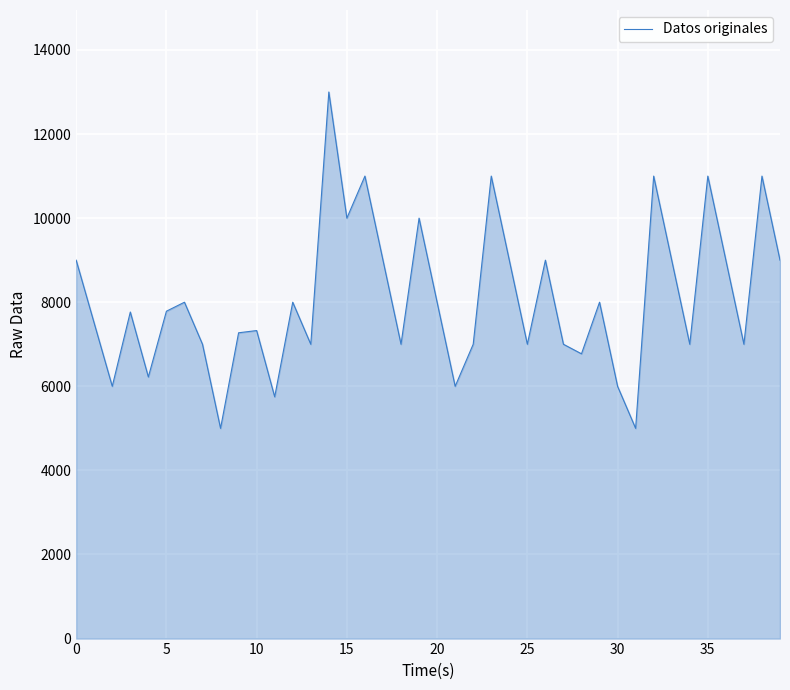

What is the difference between the maximum and second lowest values?

8000